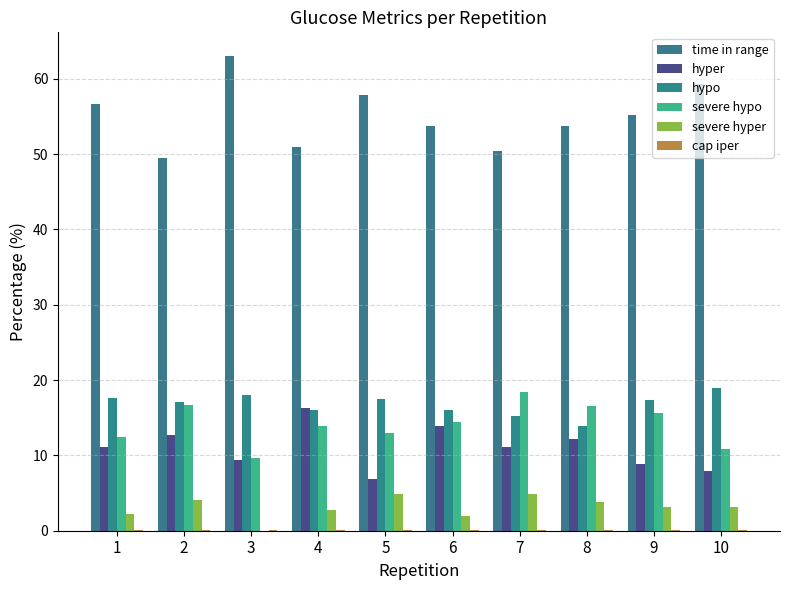

Which series has the largest range (max minus min)?

time in range